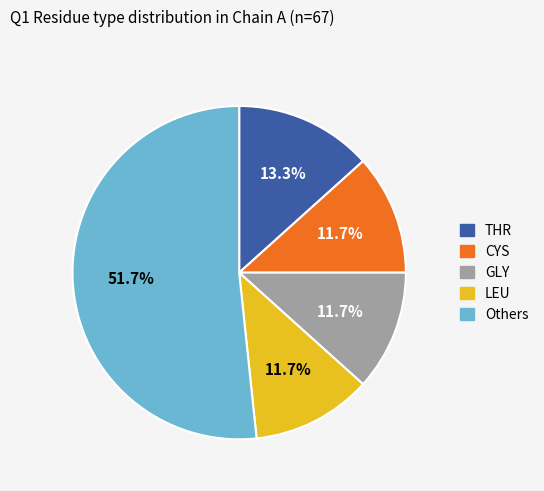

Is there any slice that represents more than half of the pie?

Yes